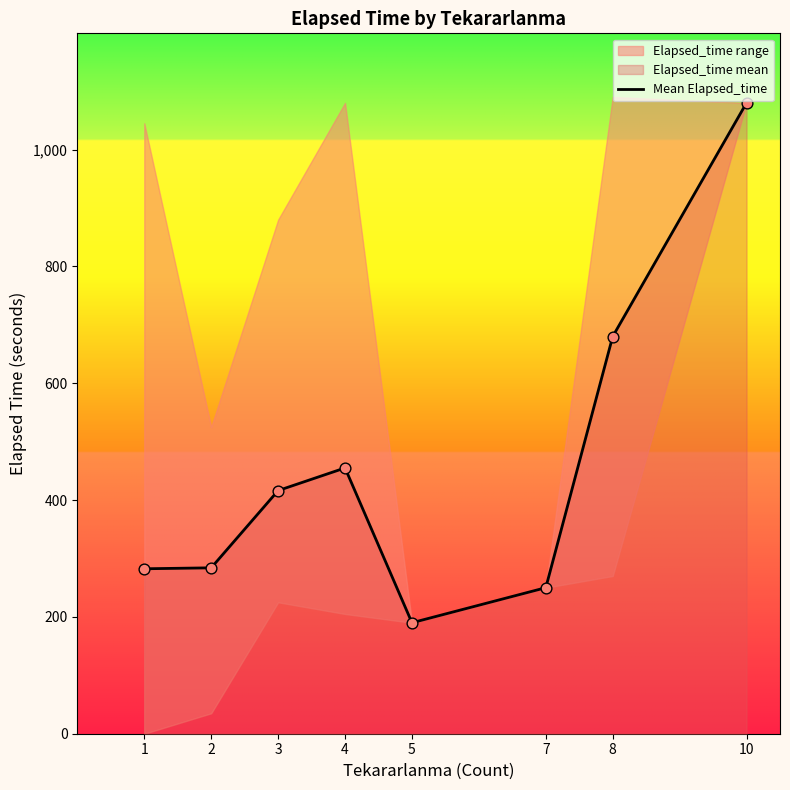

Between 3 and 1, which is larger?

3